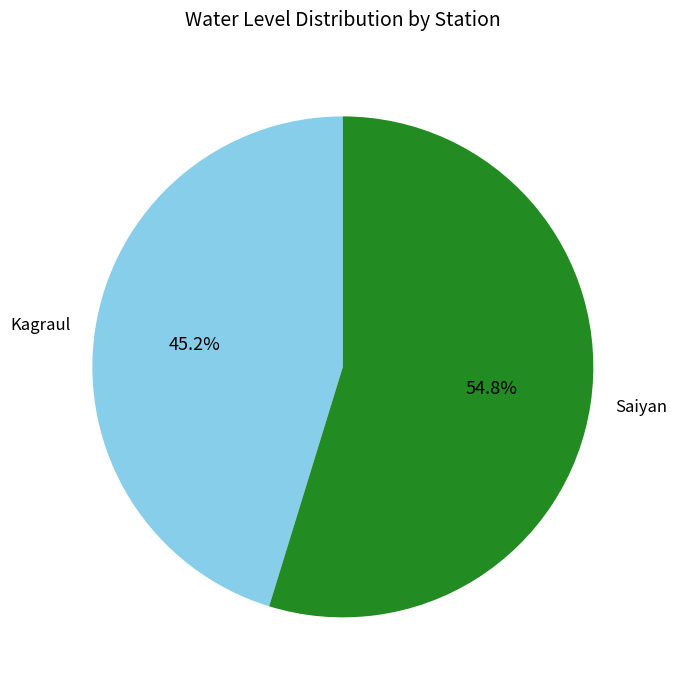

Does Saiyan represent more than half of the total?

Yes